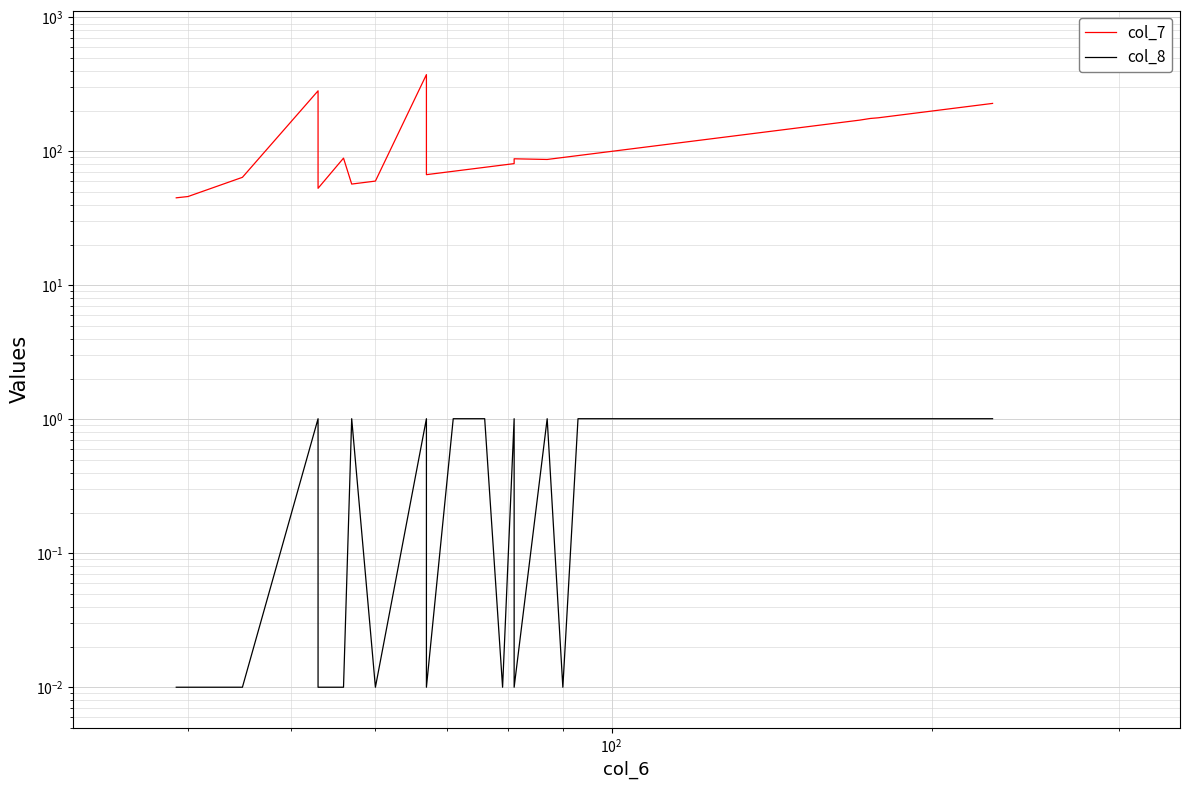

What is the greatest value displayed?

374.0